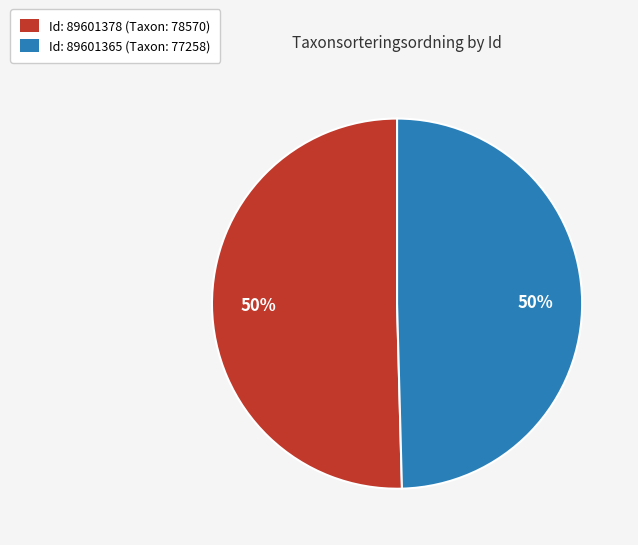

Count the number of slices in the pie.

2